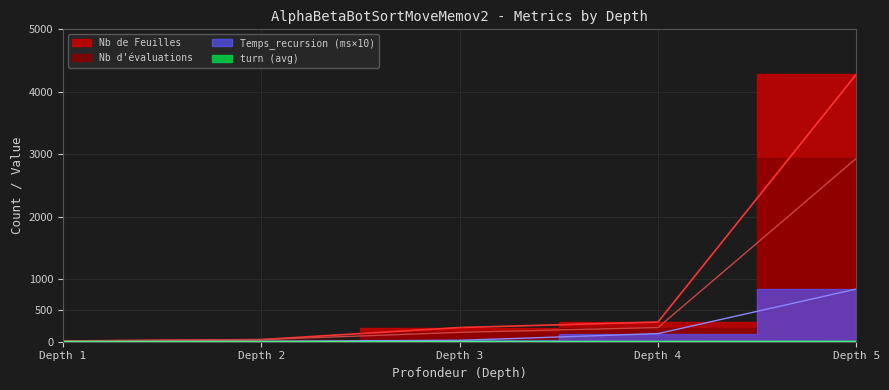

Rank the series by their maximum value, from highest to lowest.

Nb de Feuilles, Nb d evaluations, Temps_recursion_scaled, turn